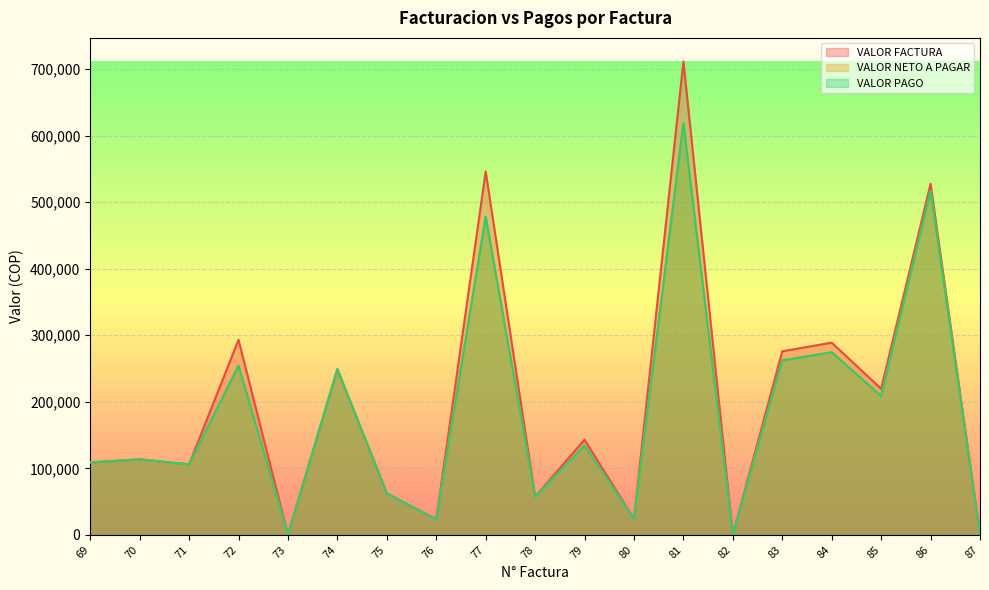

What is the average value of the VALOR NETO A PAGAR series?

183722